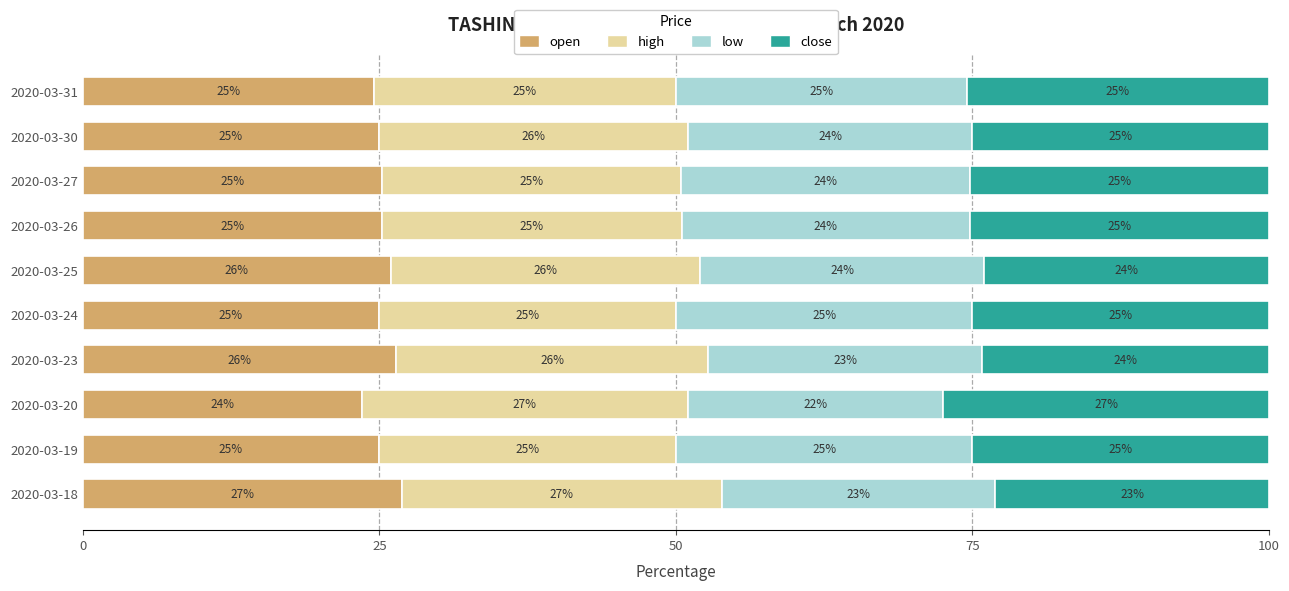

Count the number of categories in the chart.

10